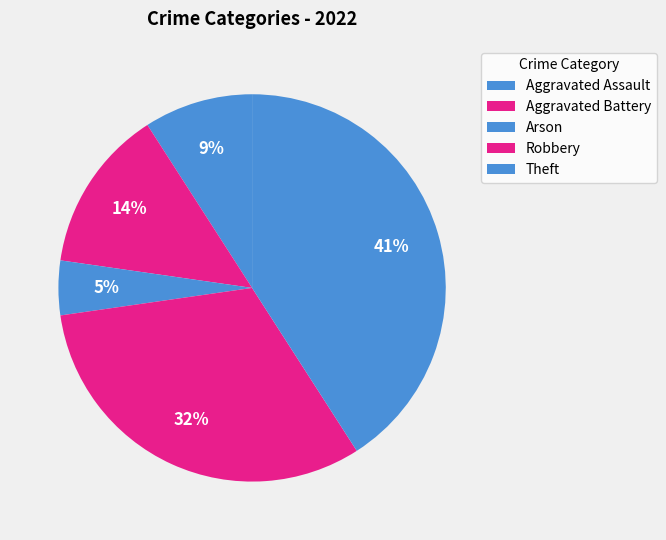

Is it true that Arson is 1% of the pie?

False